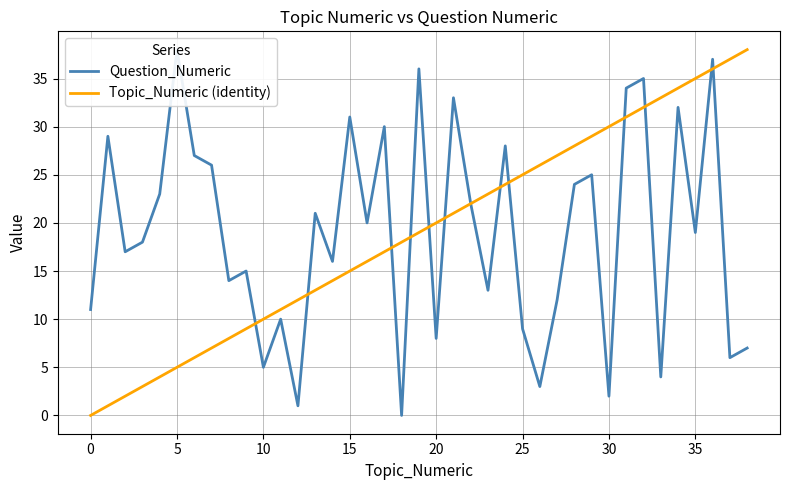

The Topic_Numeric (identity) series shows 0 at 0. True or false?

True